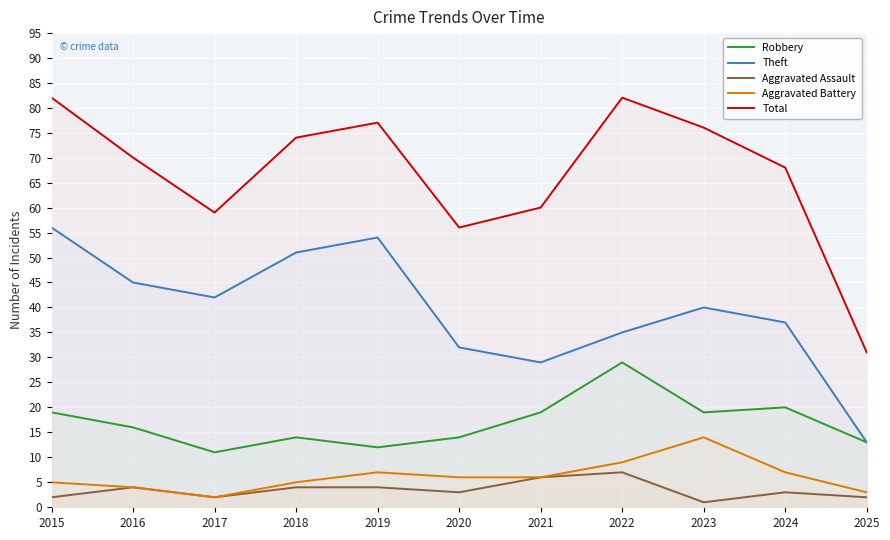

How many lines are shown in the chart?

5